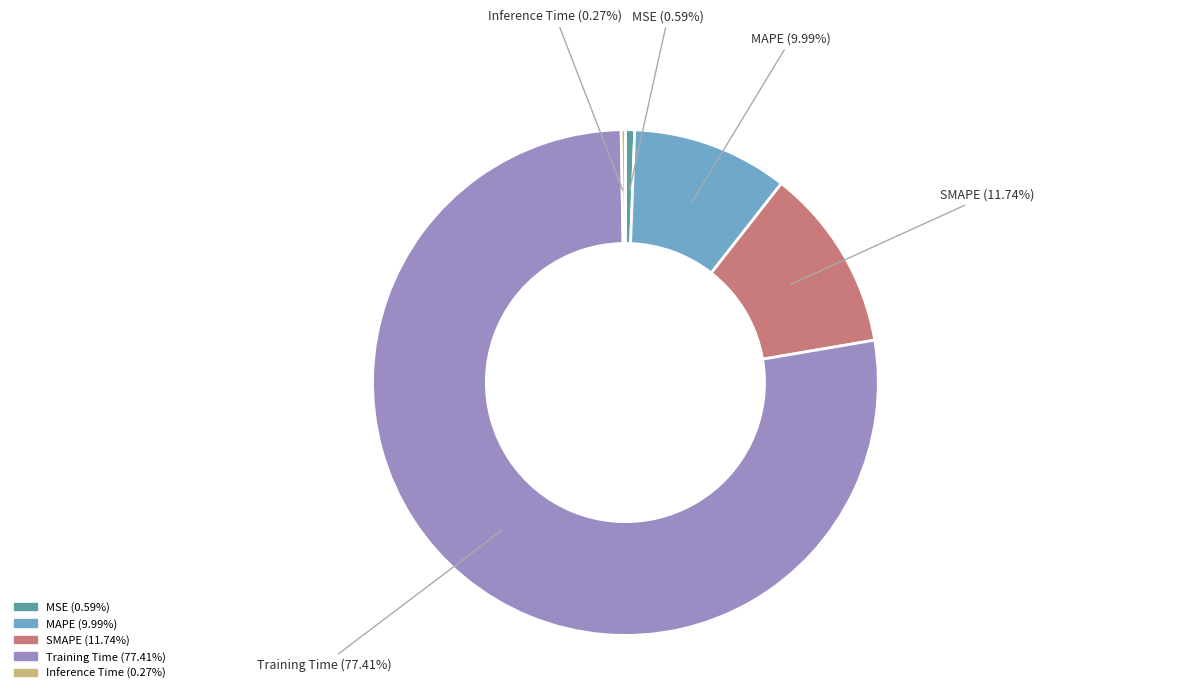

Which category has the biggest portion of the pie?

Training Time